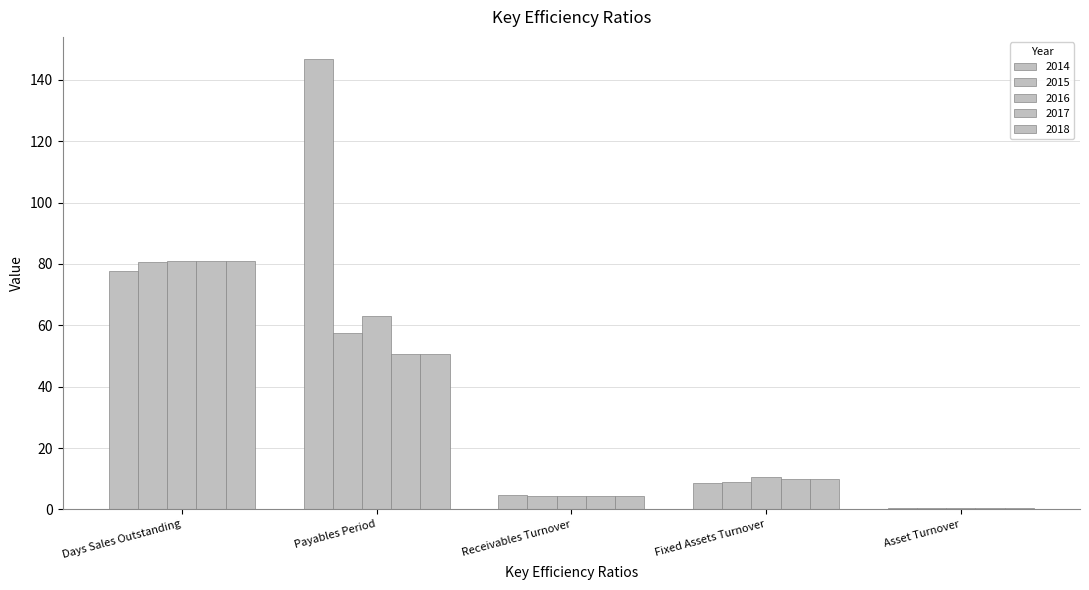

How many data points in 2017 are above 9?

3